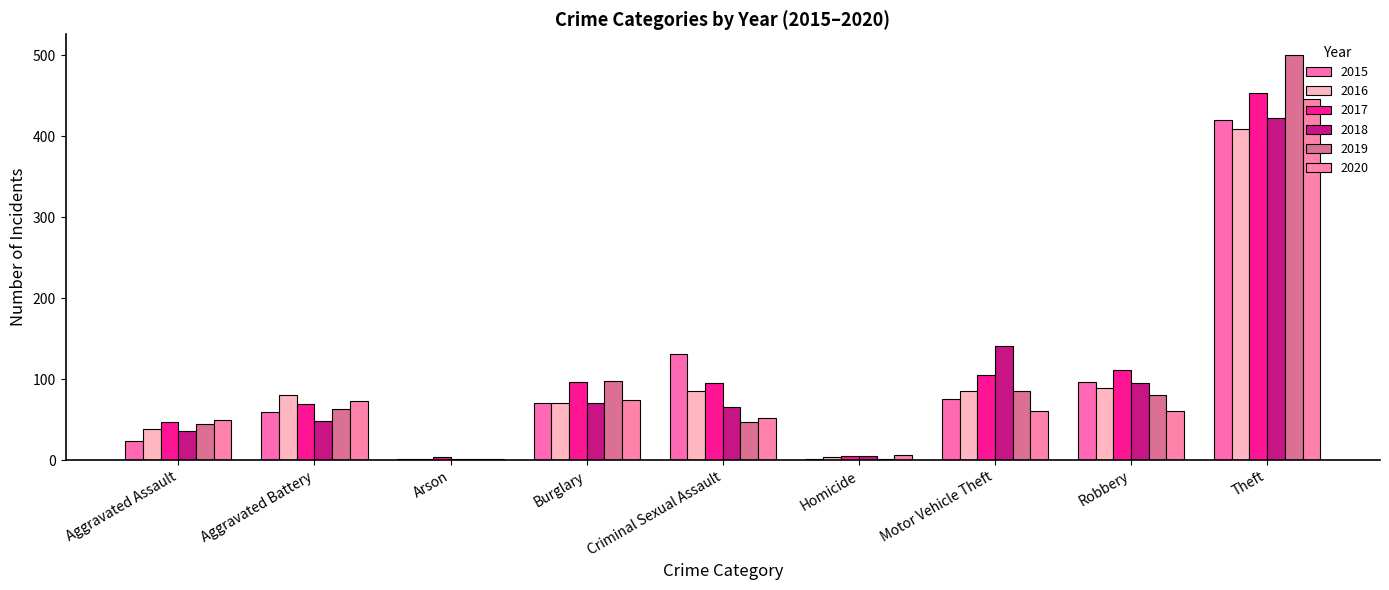

How many series are shown in this chart?

6